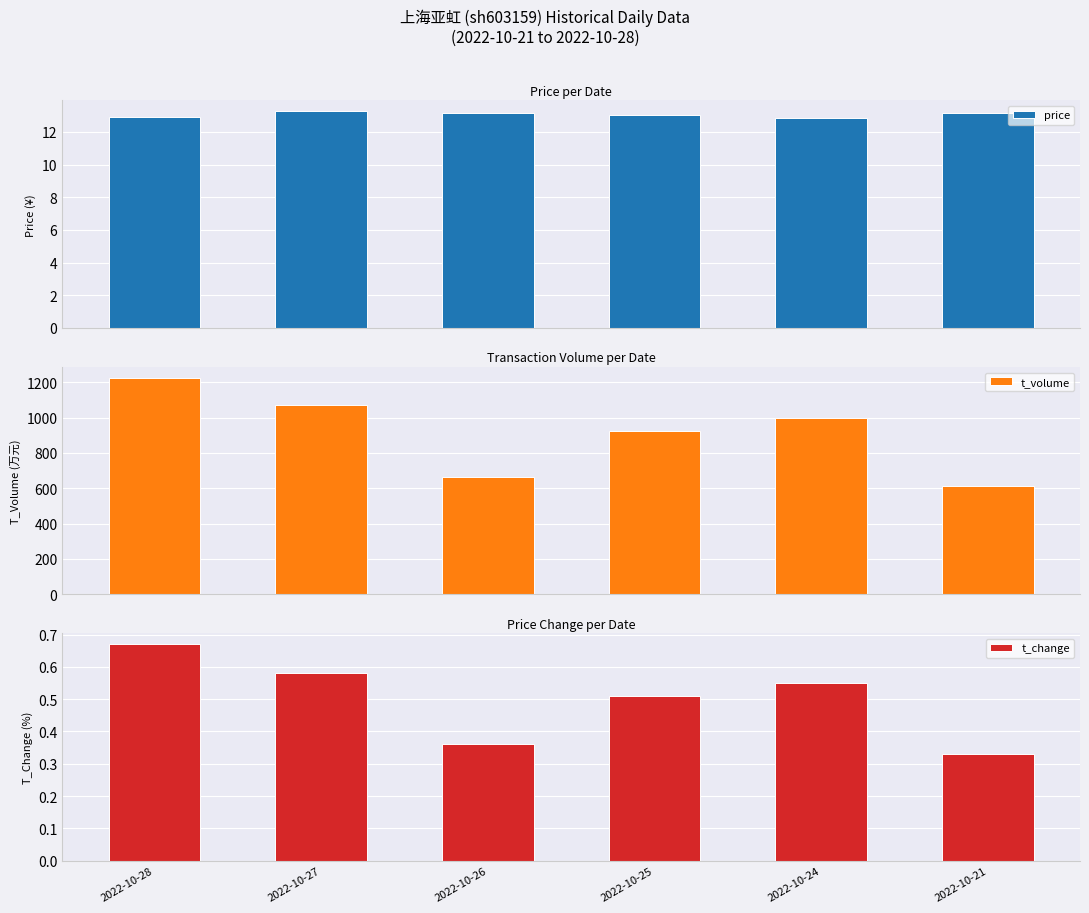

At which category is the sum across all series the highest?

2022-10-28